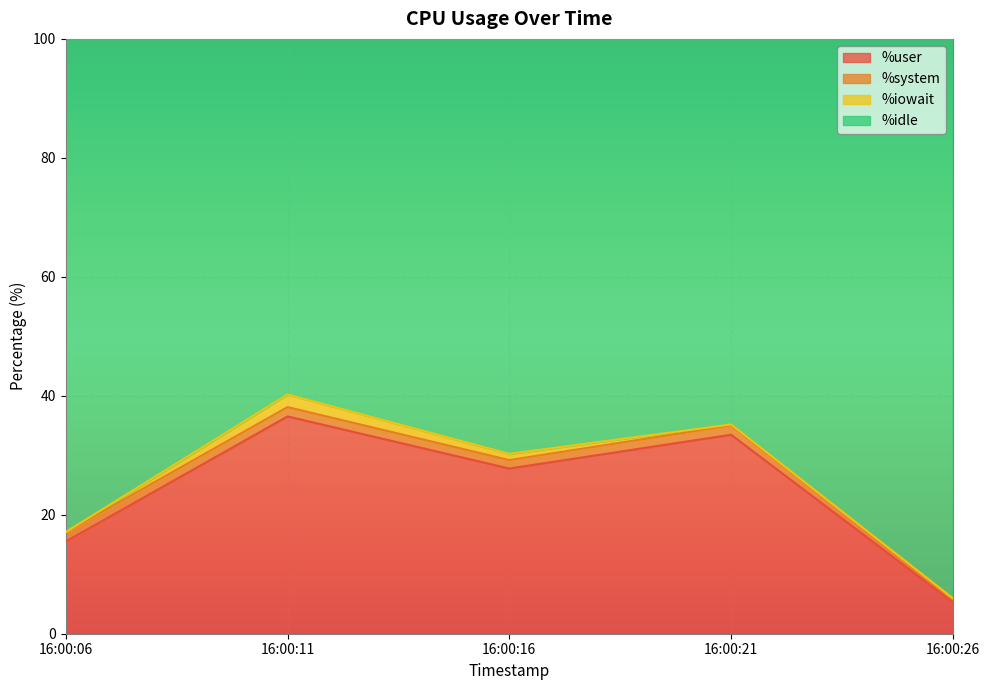

What is the value of the %user point at the 1st from the left?

15.5